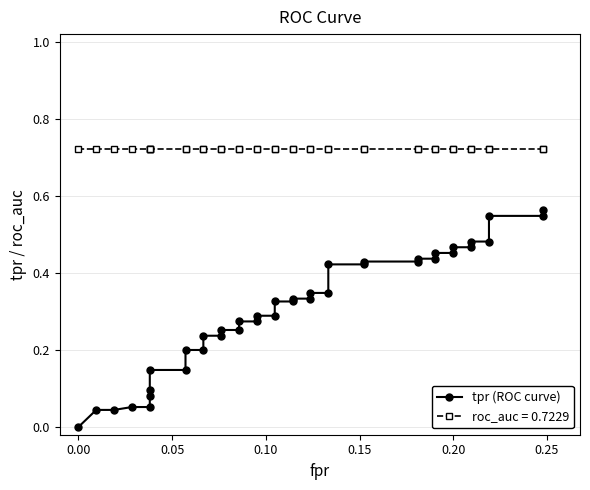

Count the number of values greater than 0.

39